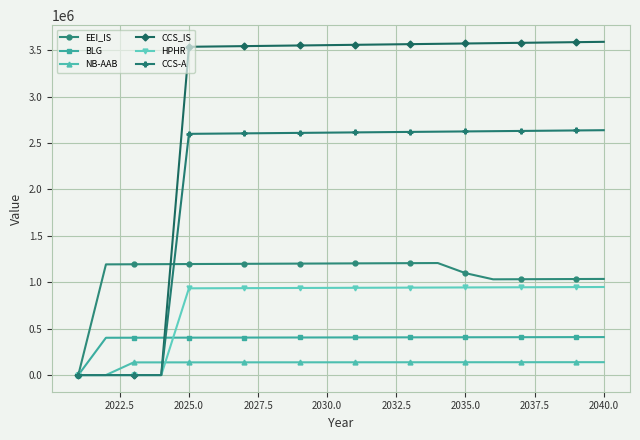

Rank the series by their maximum value, from highest to lowest.

CCS_IS, CCS-A, EEI_IS, HPHR, BLG, NB-AAB